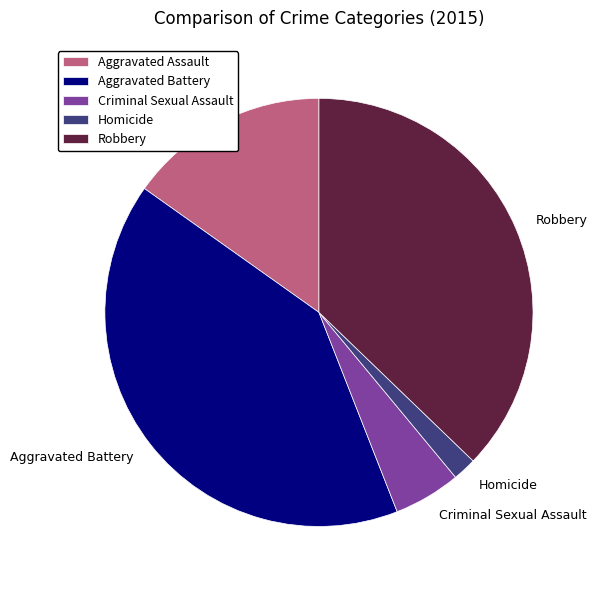

Is the sum of Homicide and Aggravated Battery greater than half?

No